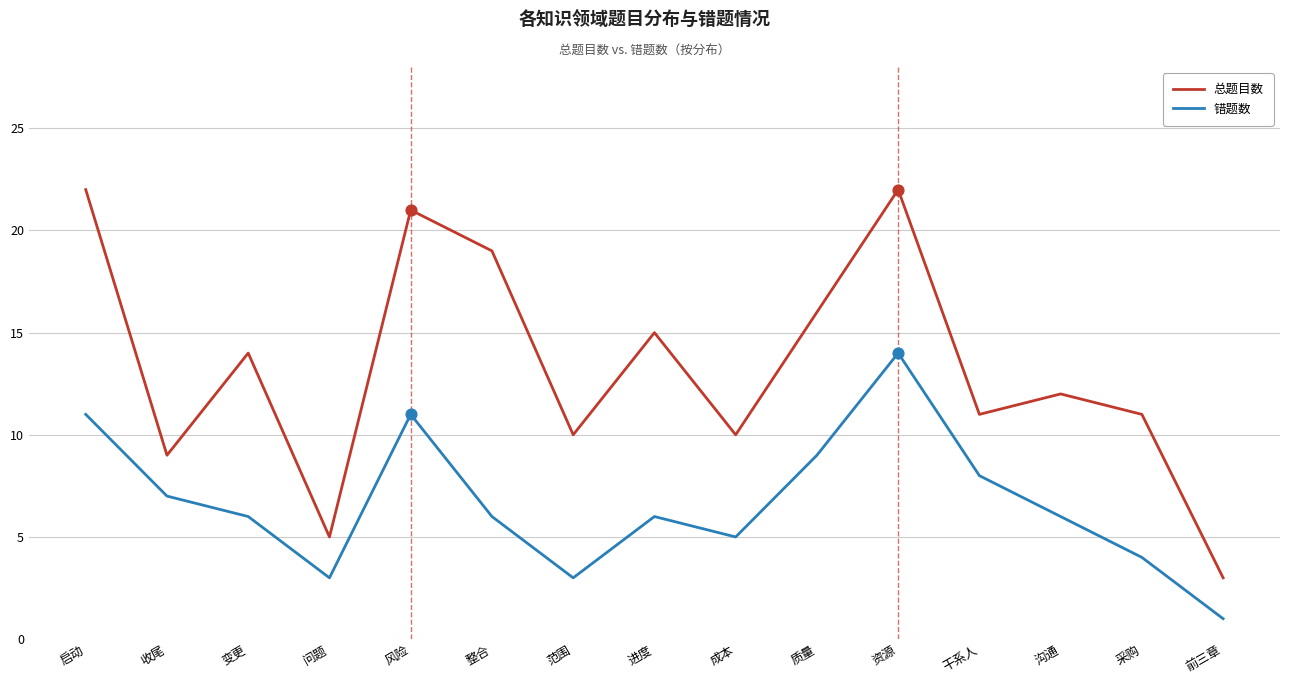

Which series changed the most between 质量 and 沟通?

总题目数